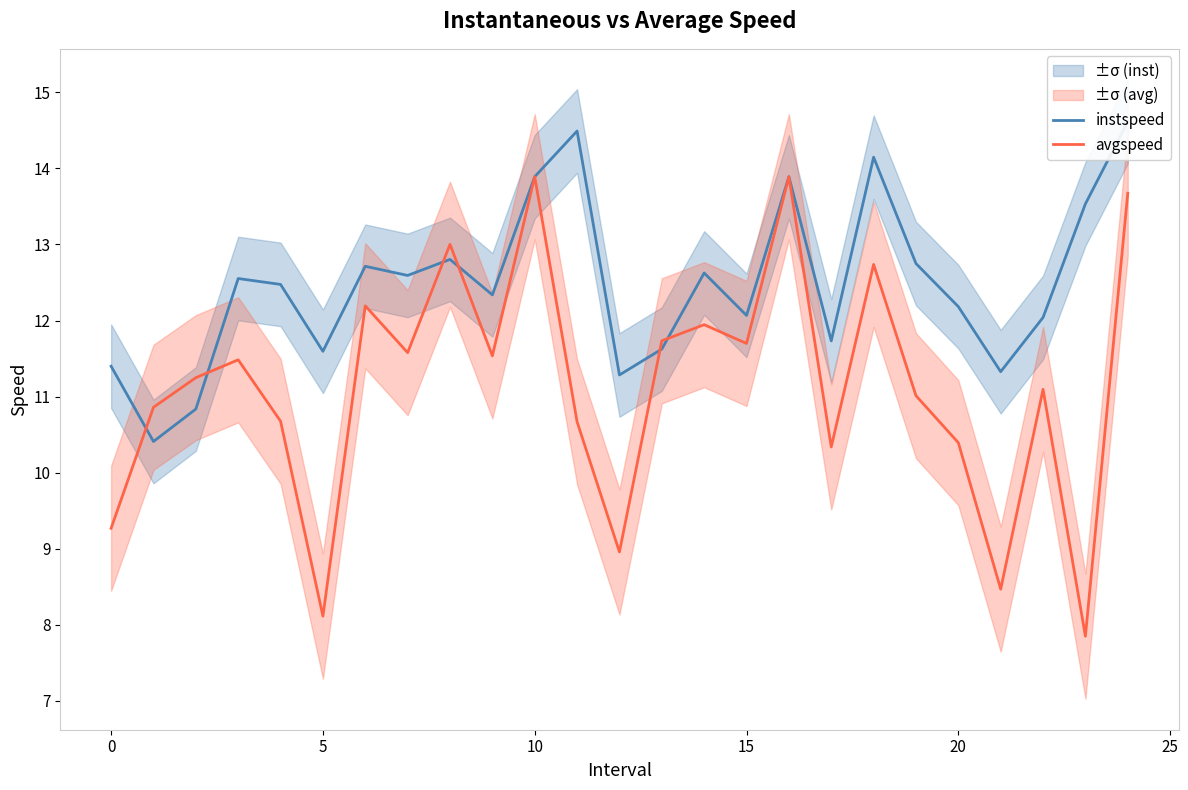

True or false: instspeed has a value of 12.0 at 22.

True